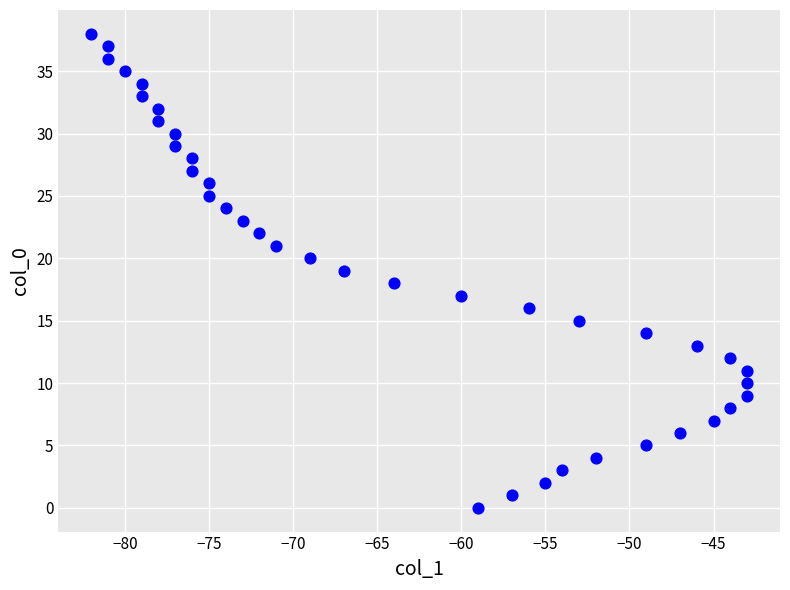

What is the range of Y values (max minus min)?

38